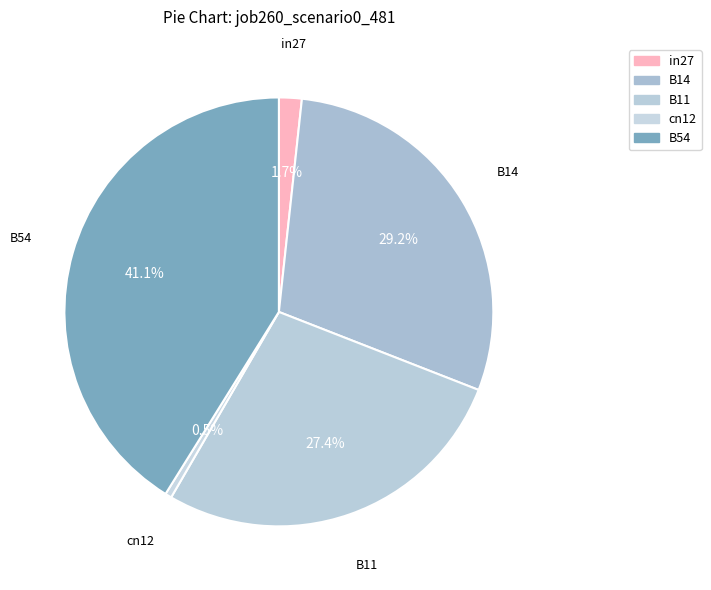

To the nearest percent, what is the average slice percentage?

20%